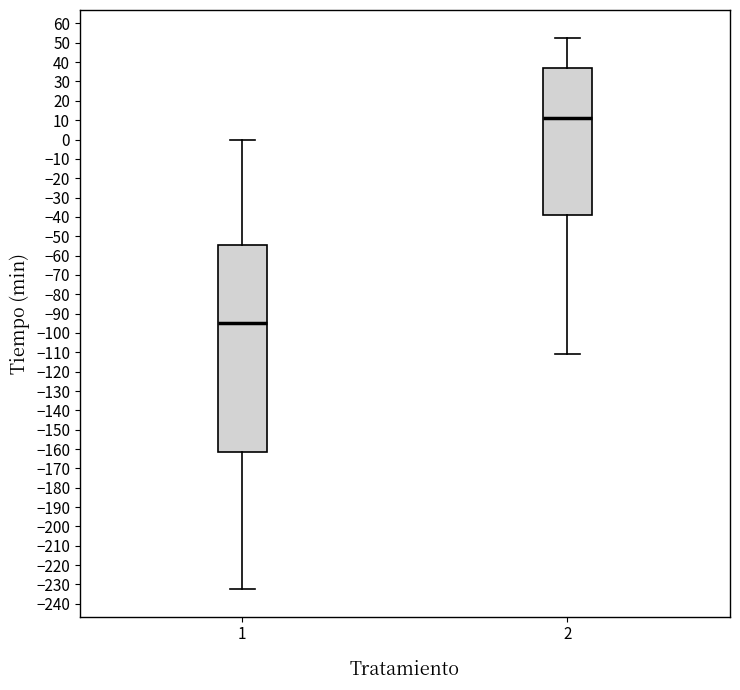

Reading left to right, read every box against the y-axis: the position of its median line, the range the box covers, and the ends of its whiskers. The values are not printed on the chart, so give them approximately, as read against the axis.

1: median -95, box -161 to -54, whiskers -232 to 0
2: median 11, box -39 to 37, whiskers -111 to 53